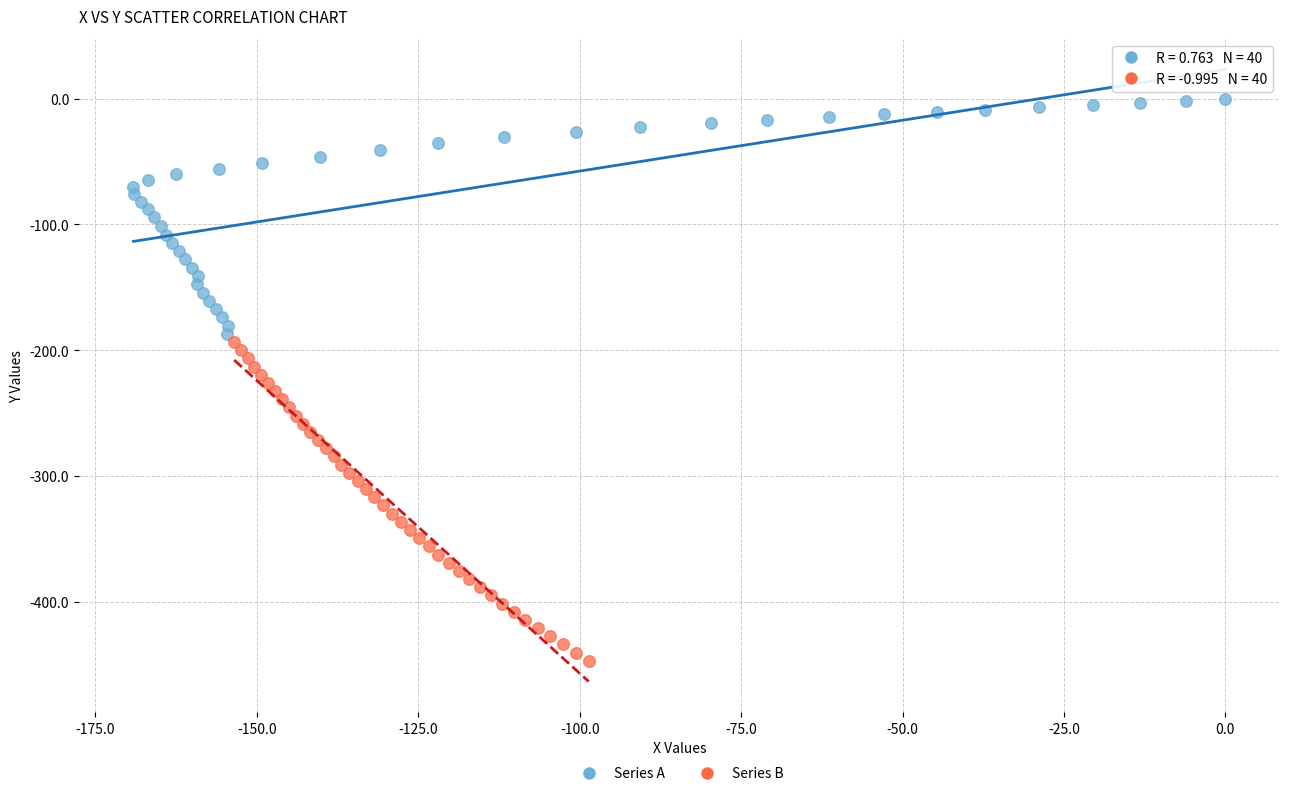

Which series has the largest Y range (max minus min)?

Series B